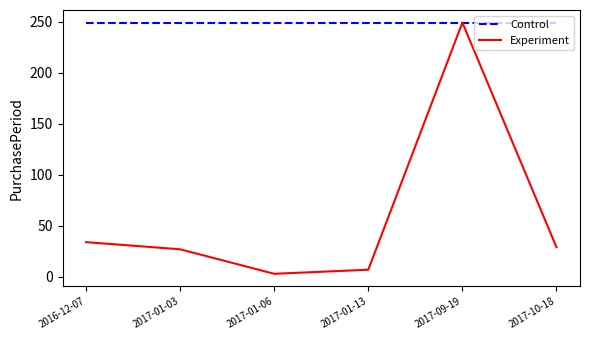

How many categories are shown in the chart?

6